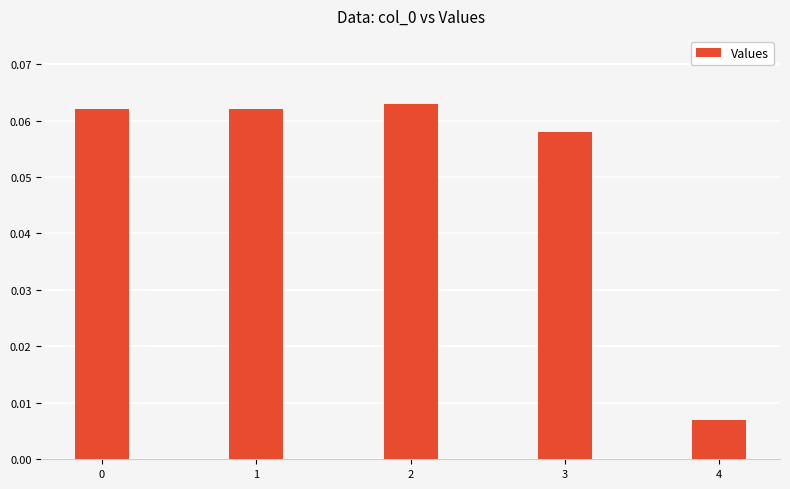

Which label corresponds to the smallest value in the chart?

4